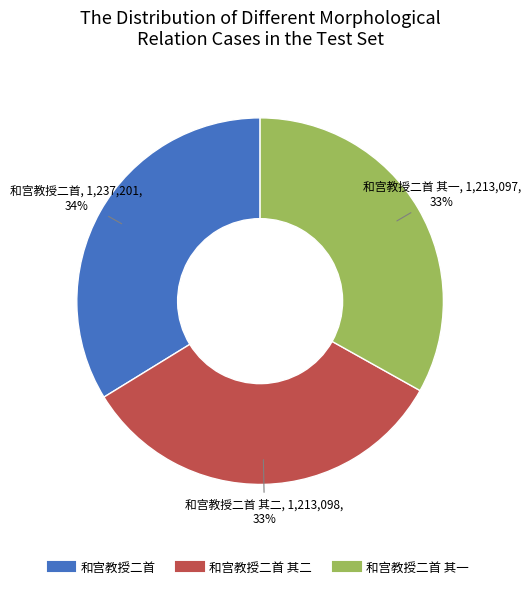

Is there any slice that represents more than half of the pie?

No